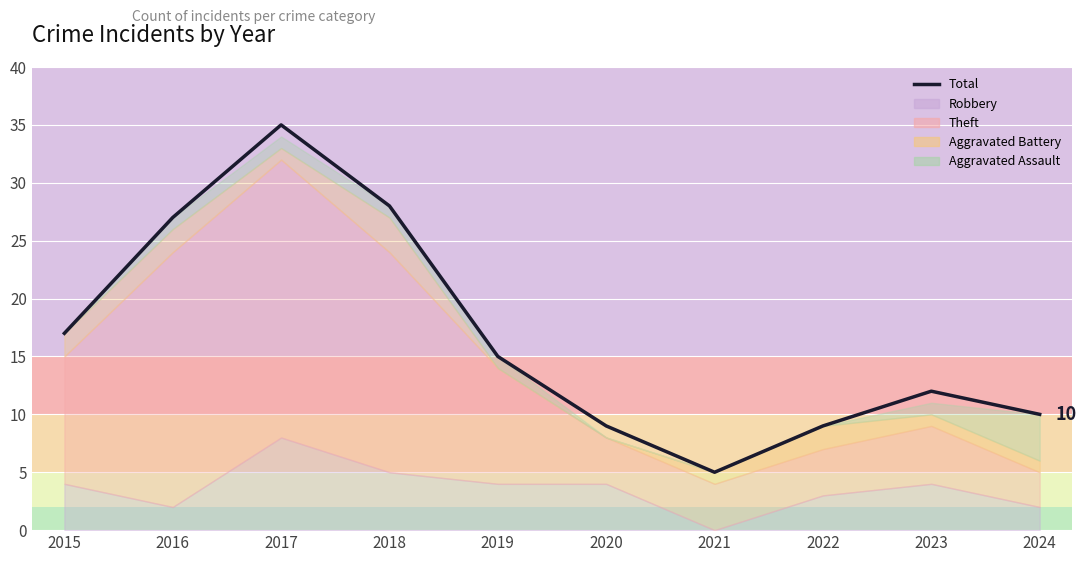

True or false: the data shows 17 at 2015.

True